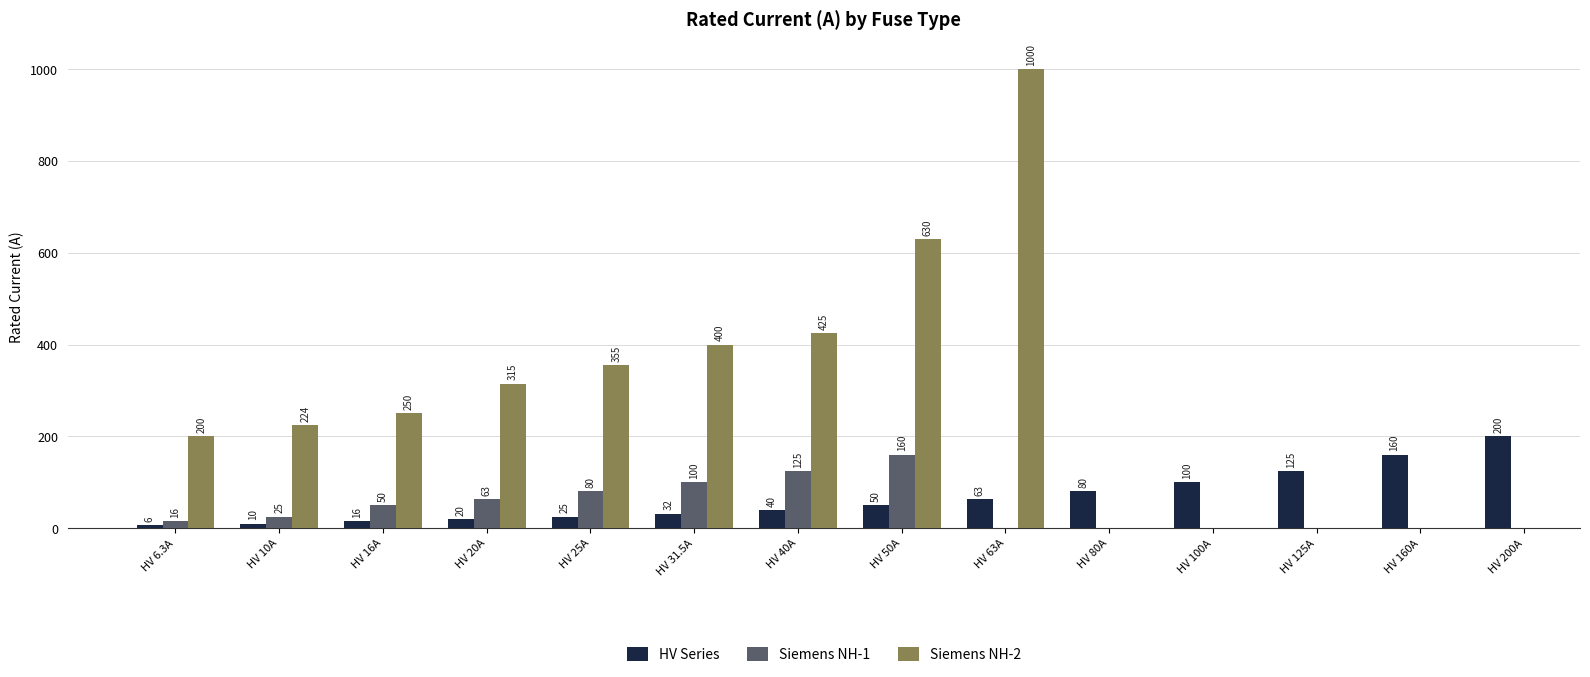

Is it true that HV Series equals 200.0 at HV 200A?

True